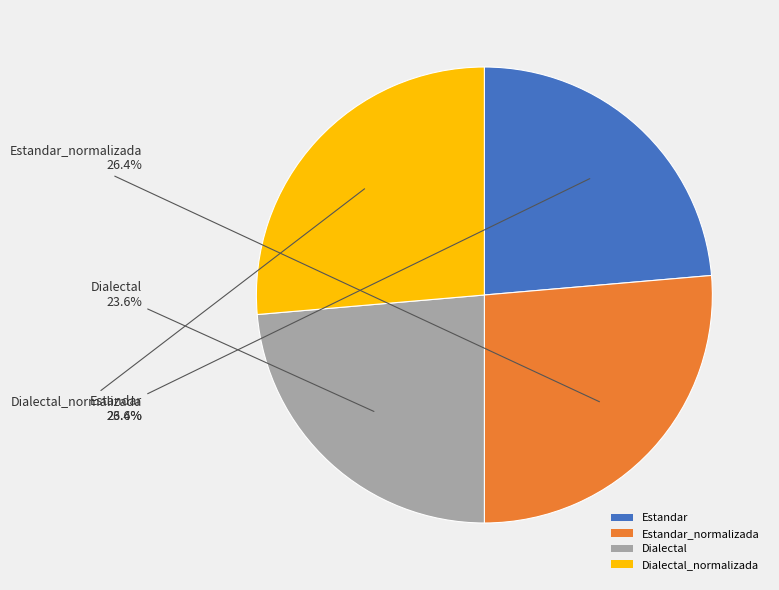

To the nearest percent, what is the difference between the largest and smallest slice percentages?

3%